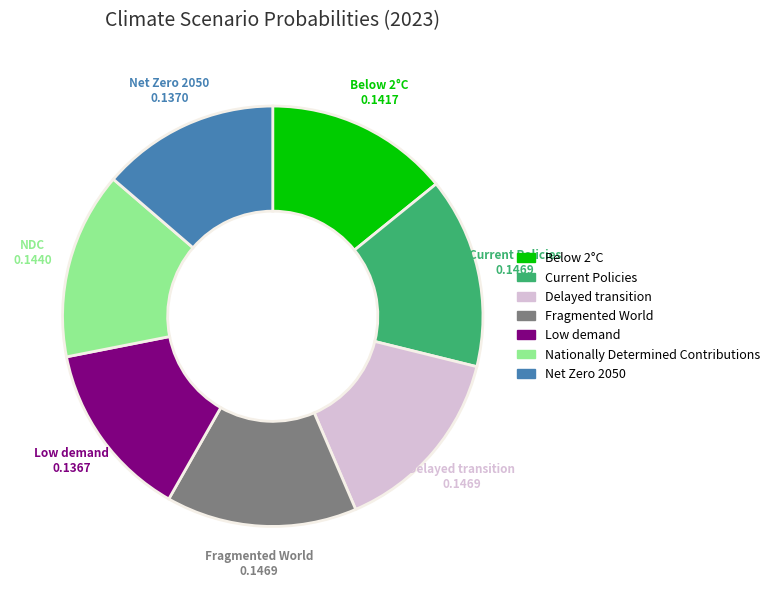

Is Low demand the majority of the pie?

No